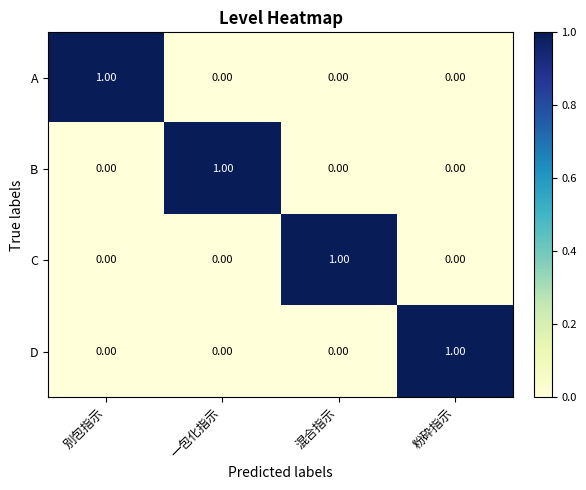

At which label does A reach its peak?

別包指示